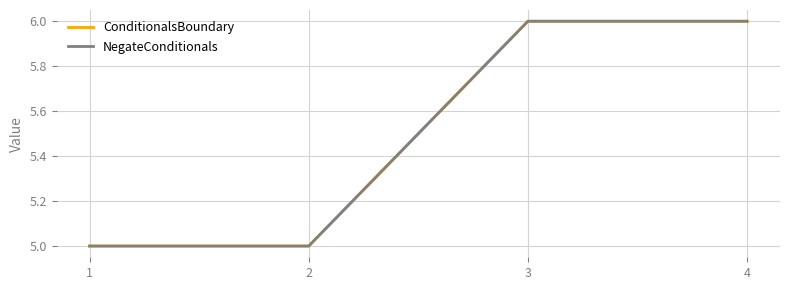

Reading right to left, list all the values displayed in this chart.

ConditionalsBoundary: 6	6	5	5
NegateConditionals: 6	6	5	5